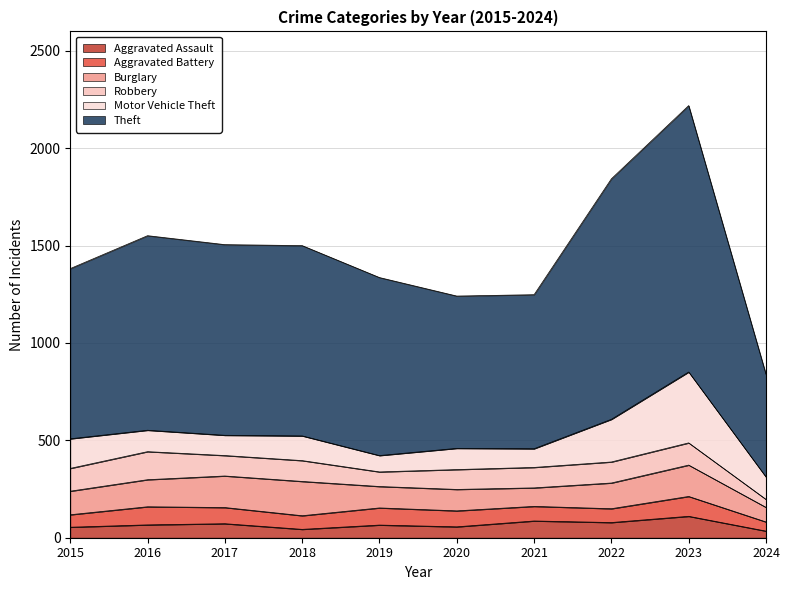

How many lines are shown in the chart?

6